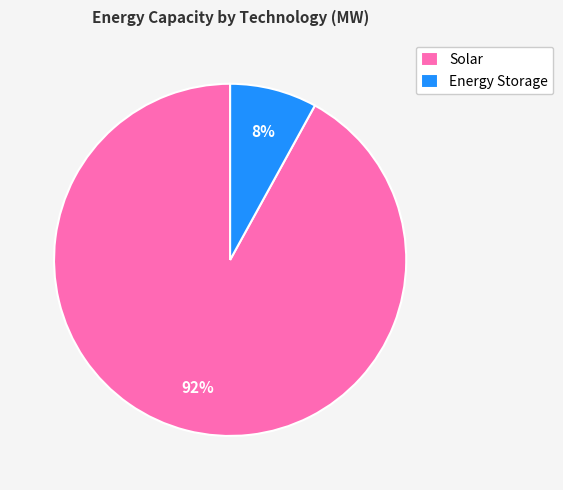

Is there any slice that represents more than half of the pie?

Yes